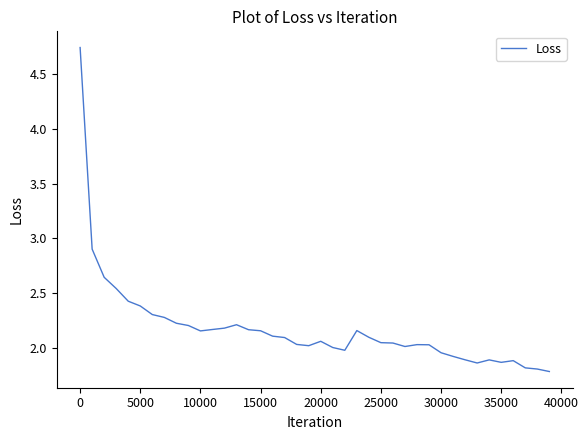

What is the difference between the maximum and minimum values?

3.0